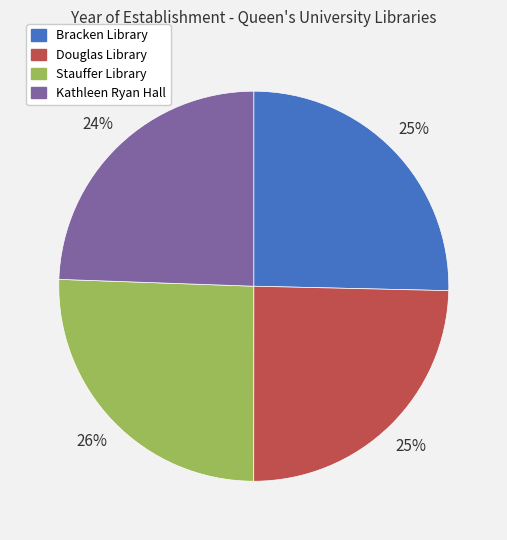

True or false: Douglas Library accounts for 25% of the total.

True